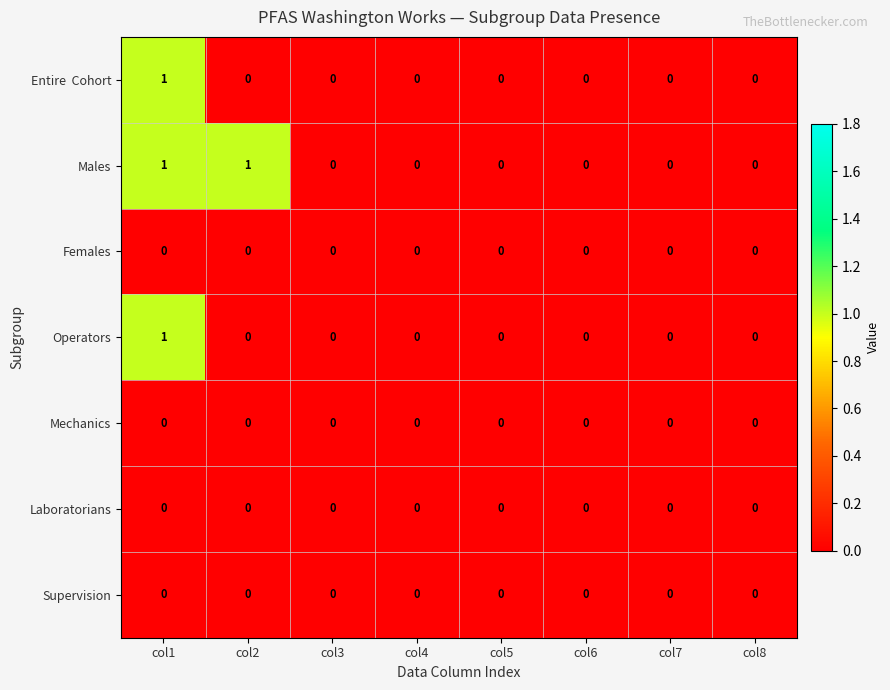

Is it true that Supervision equals 0 at col1?

True